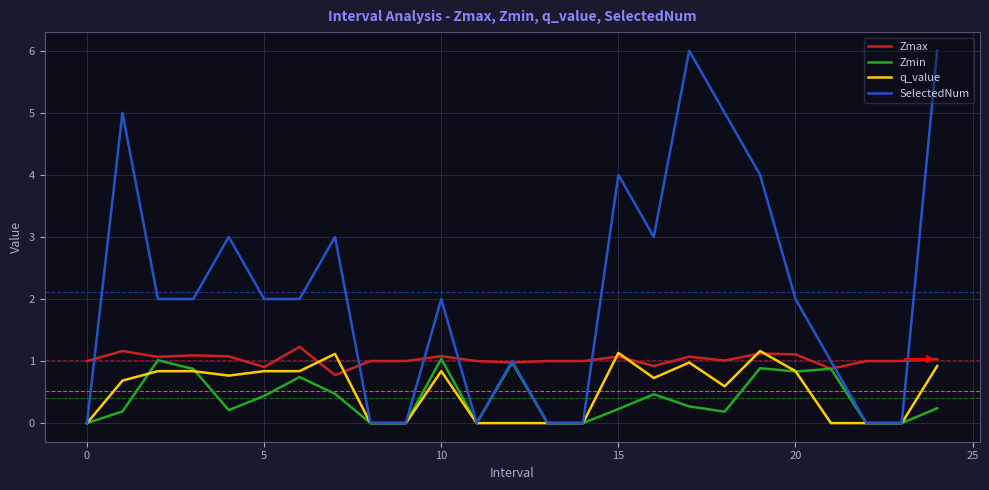

What is the highest value of the Zmax series?

1.2